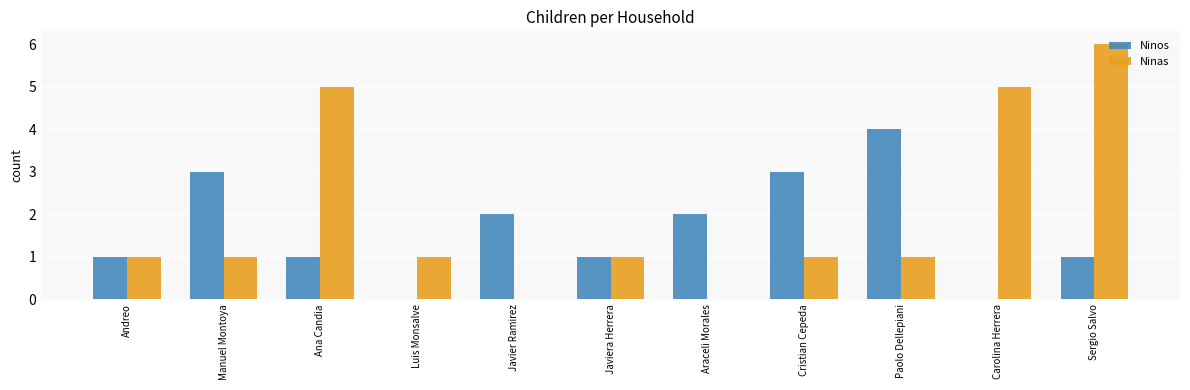

What is the greatest value displayed?

6